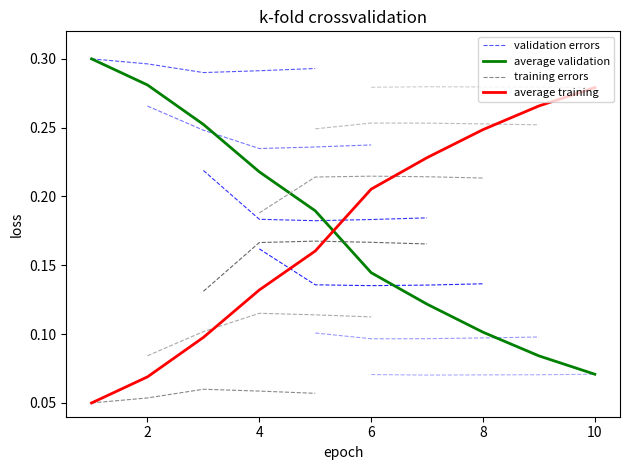

How many intersections are there between average validation and average training?

1